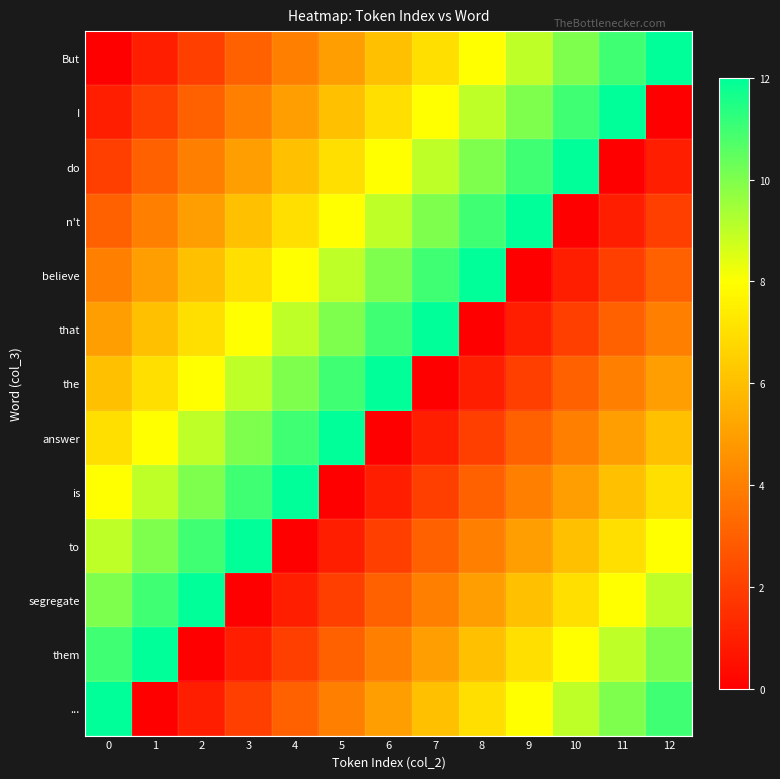

Between 2 and 12, which is larger?

12